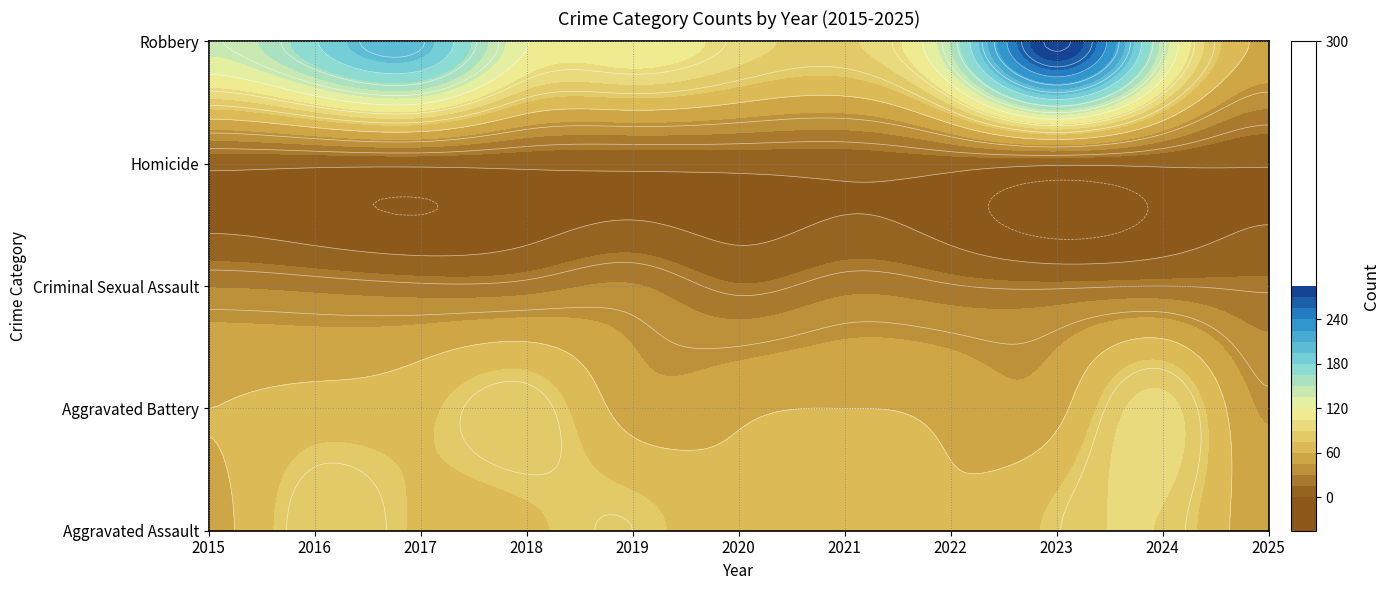

What is the difference between the highest and lowest values at 2019?

112